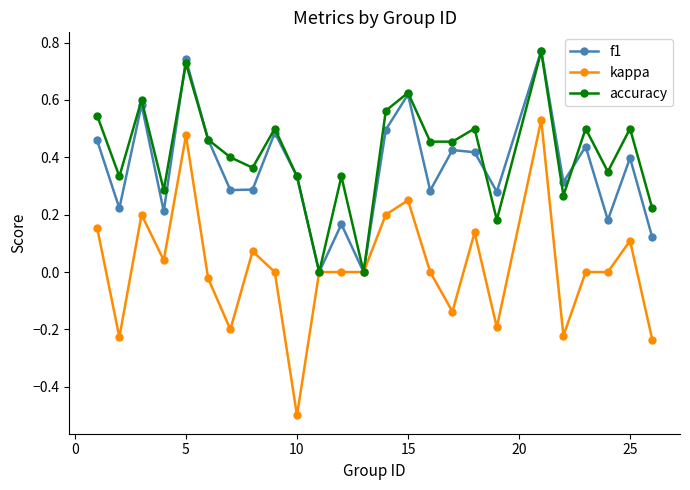

Which series has the widest spread of values?

kappa